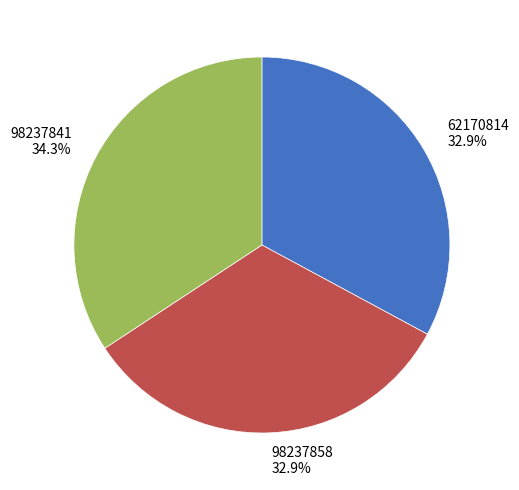

Do 62170814 and 98237841 together represent more than half of the pie?

Yes